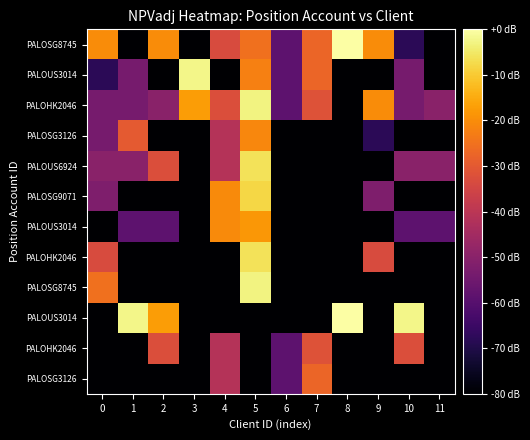

What is the difference between the highest and lowest values at 8?

80.0